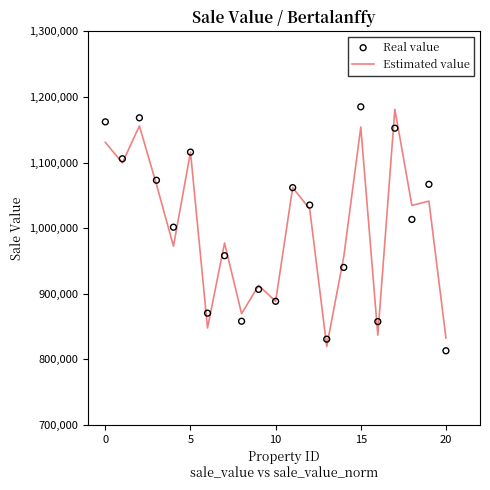

What is the total value across all series at 7?

1935645.0